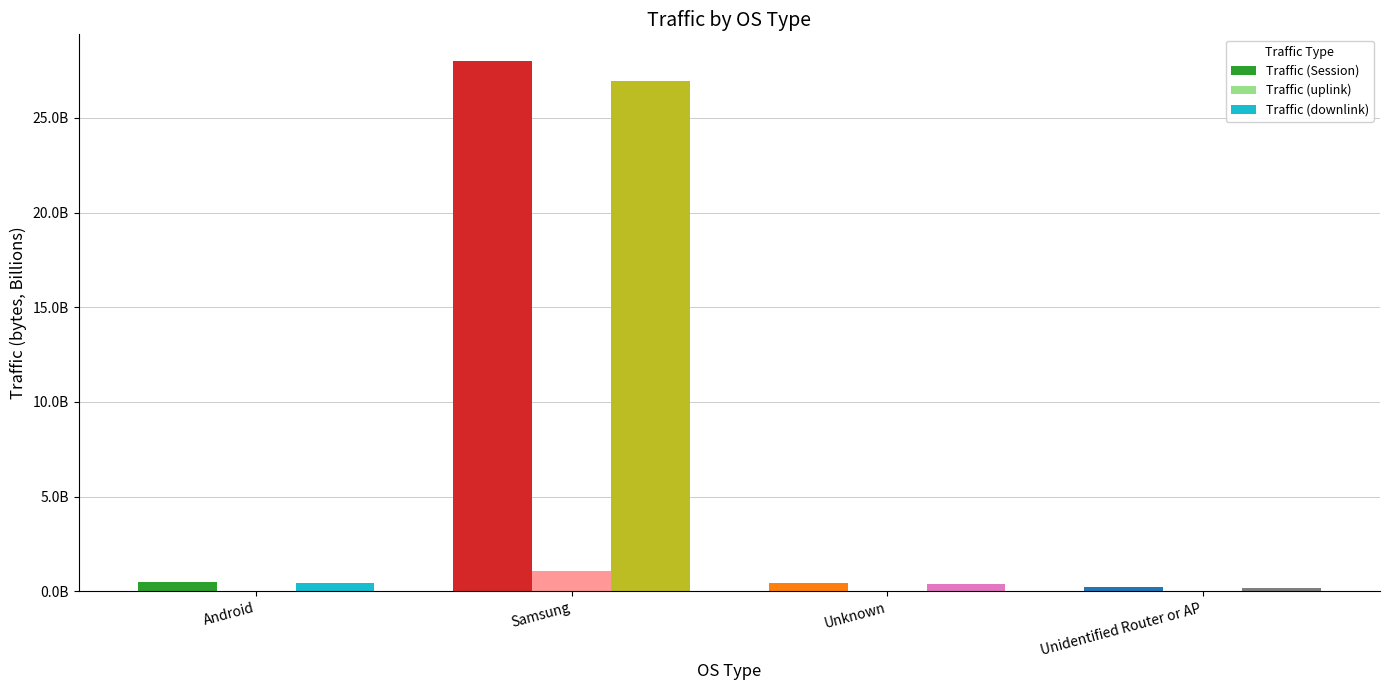

What are all the series names shown in the legend?

Traffic (Session), Traffic (uplink), Traffic (downlink)